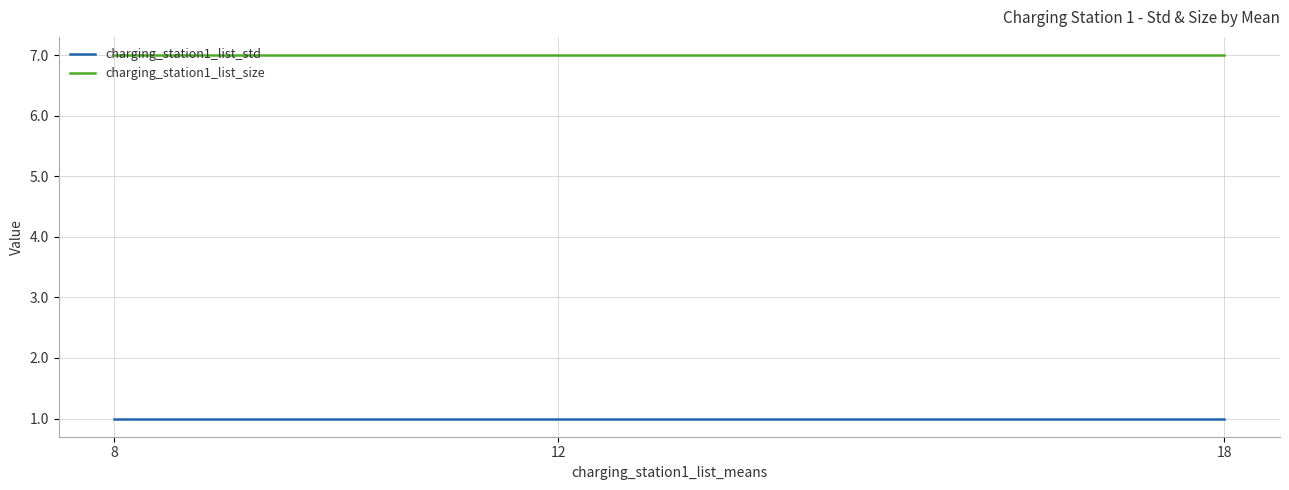

What value does the charging_station1_list_size series have at 12?

7